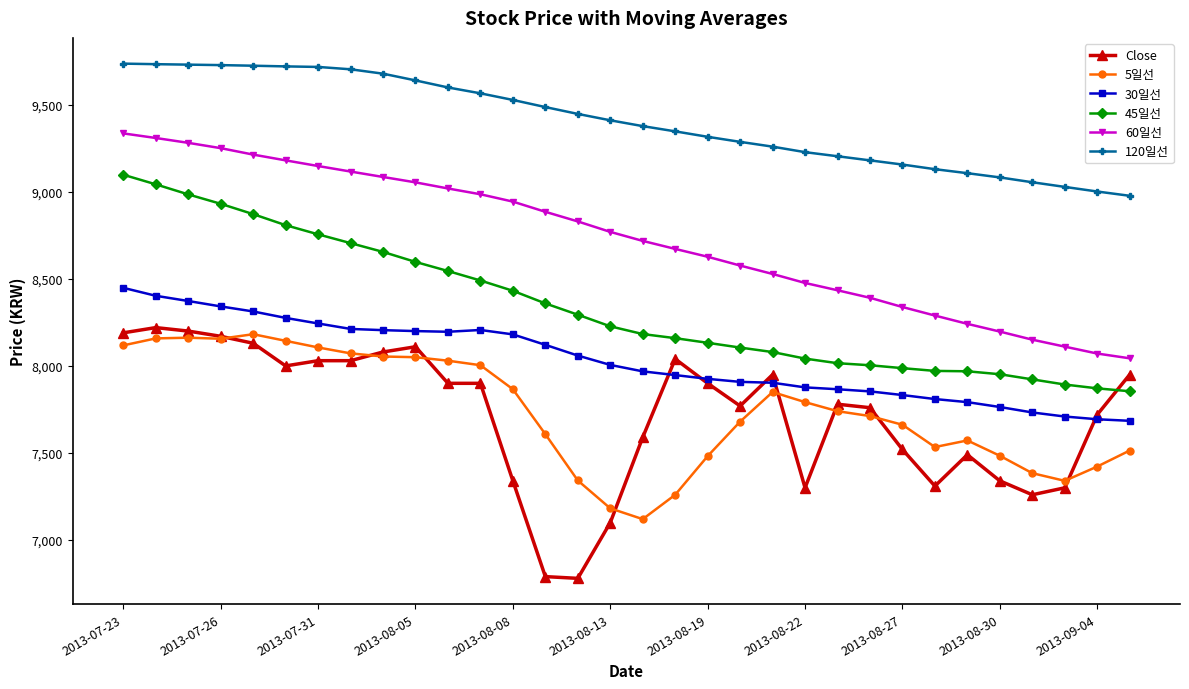

What is the maximum value shown in the chart?

9735.9